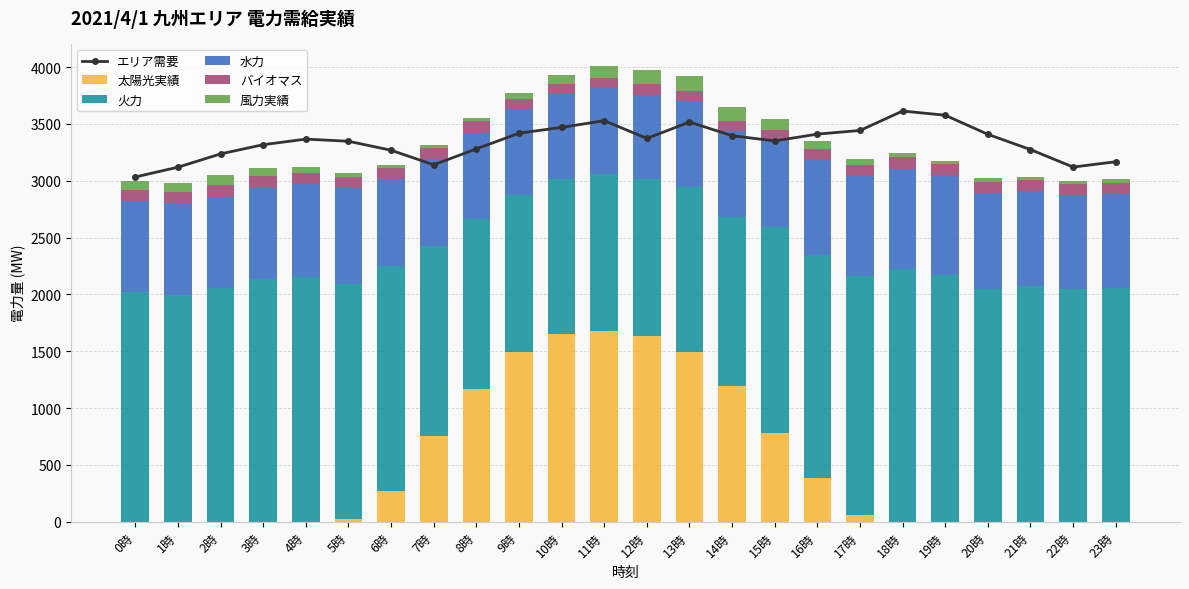

Which category has the highest value across all series?

18時